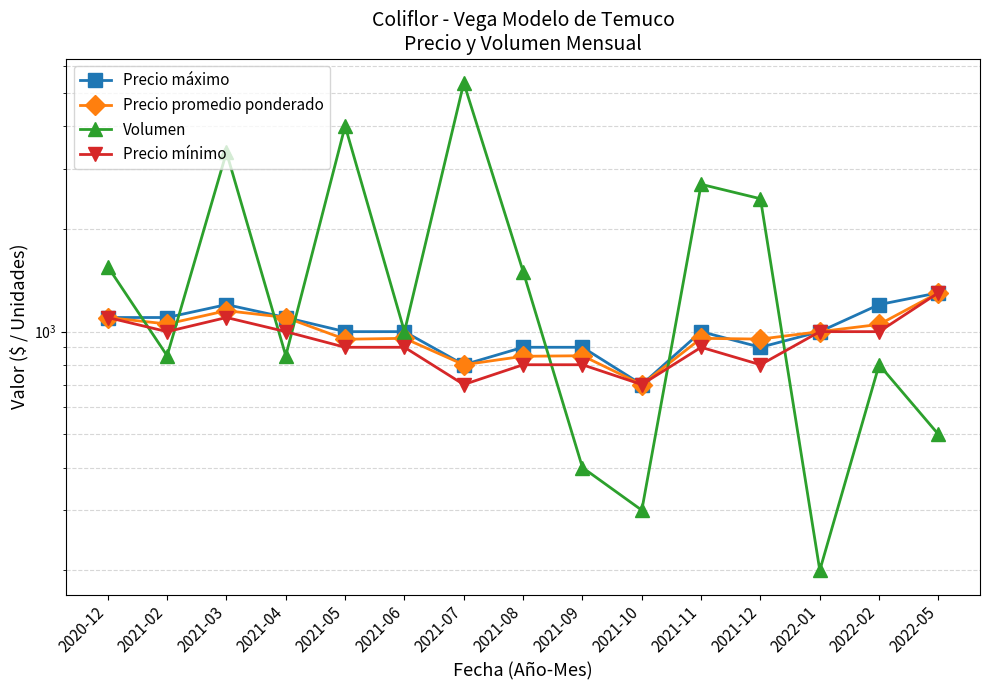

What is the approximate value of Precio máximo at 2021-09?

900